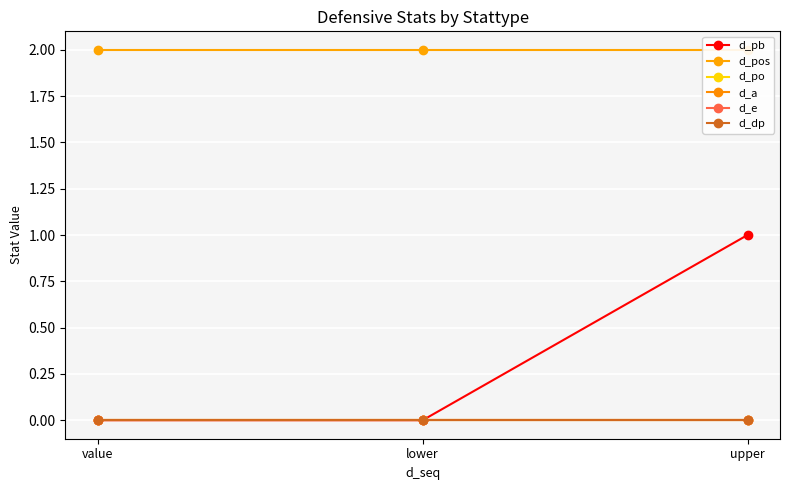

Reading right to left, extract all data points from this chart.

d_pb: upper=1	lower=0	value=0
d_pos: upper=2	lower=2	value=2
d_po: upper=0	lower=0	value=0
d_a: upper=0	lower=0	value=0
d_e: upper=0	lower=0	value=0
d_dp: upper=0	lower=0	value=0